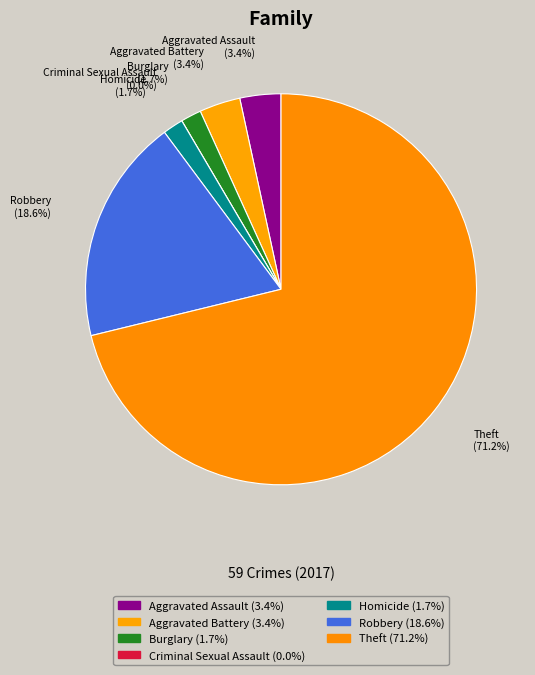

Which slice is the largest?

Theft